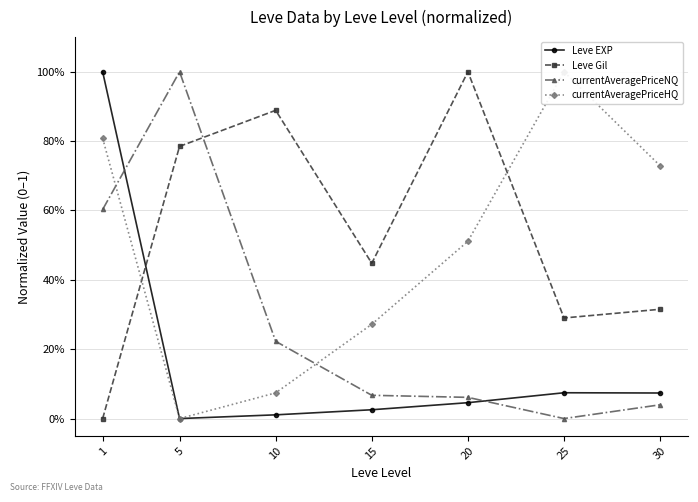

What is the average value of the currentAveragePriceNQ series?

0.3